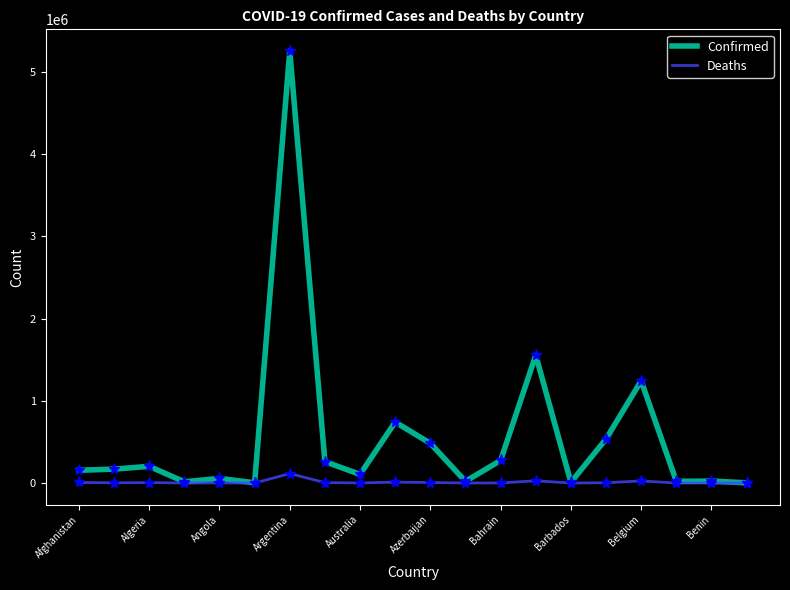

In Deaths, how many points are lower than both neighbors (excluding endpoints)?

6